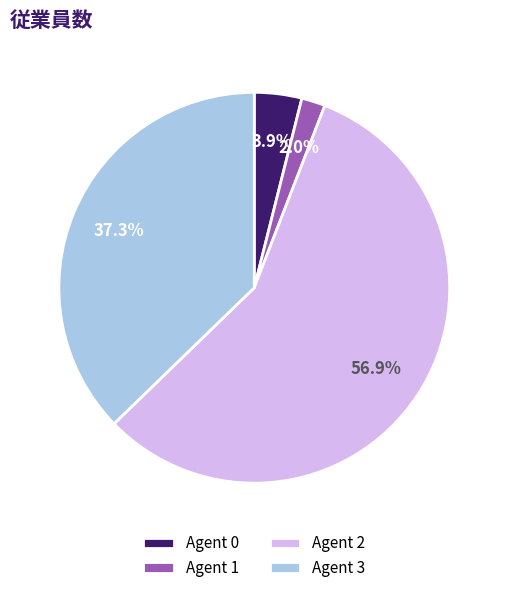

To the nearest percent, what is the difference between the largest and smallest slice percentages?

55%